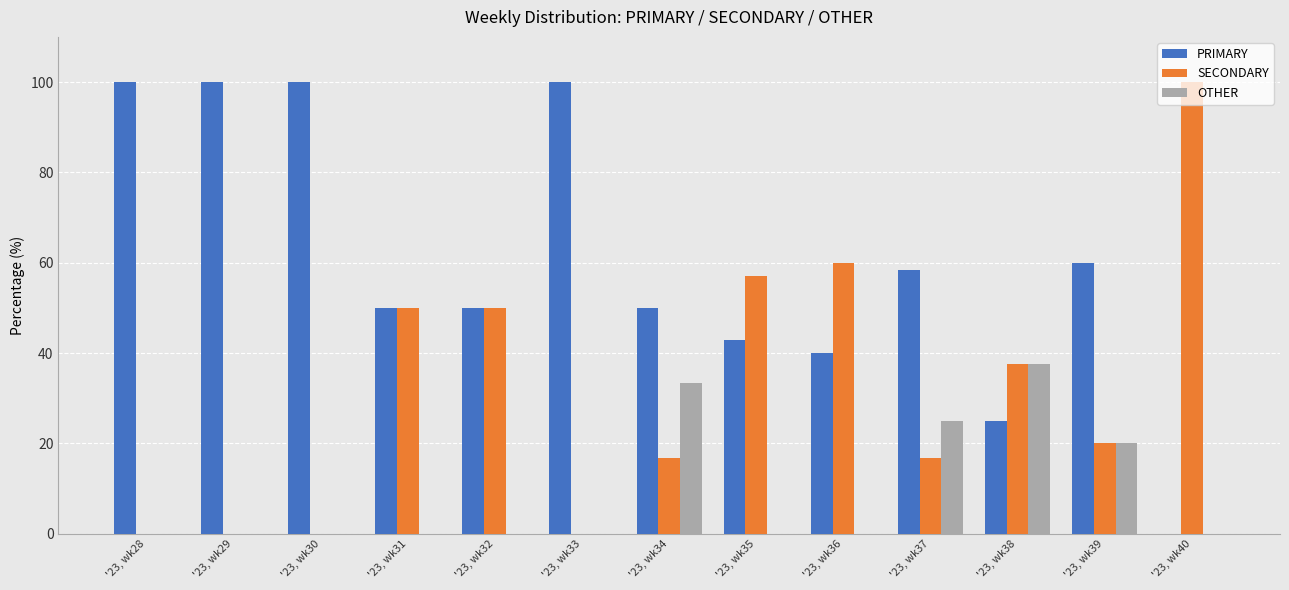

Between '23, wk34 and '23, wk36, which series saw the biggest shift?

SECONDARY